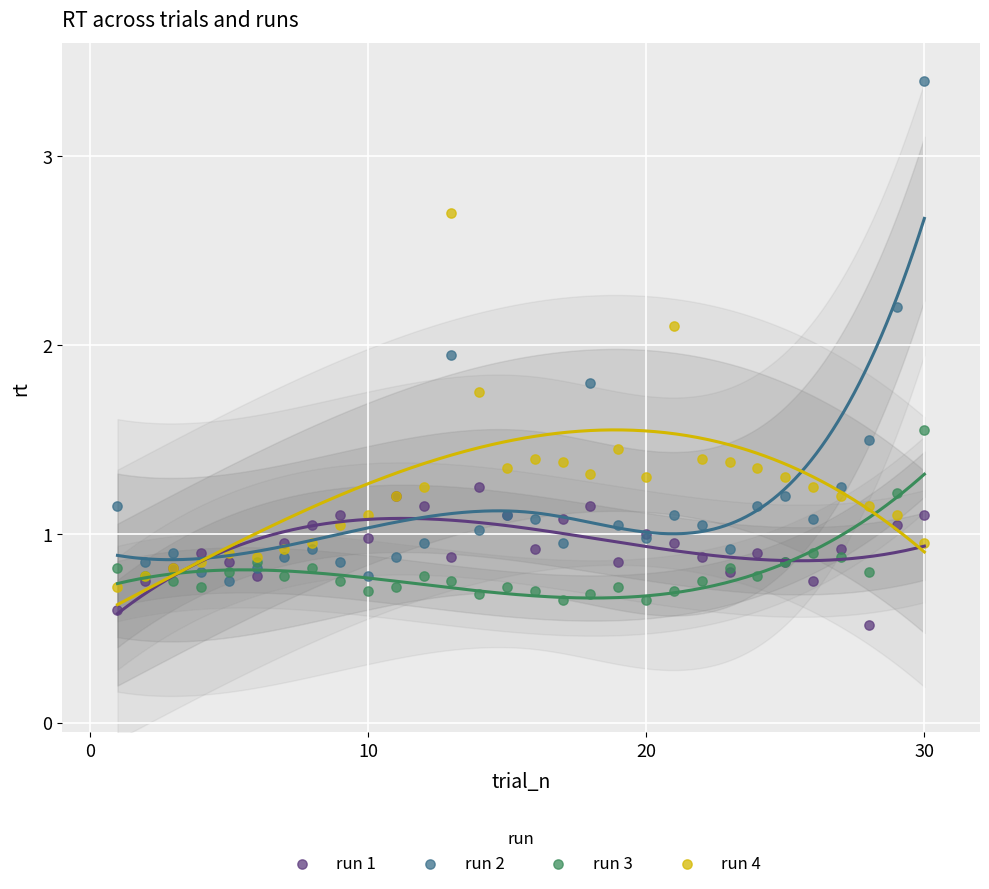

What is the X range (max minus min) for the scatter plot?

29.0